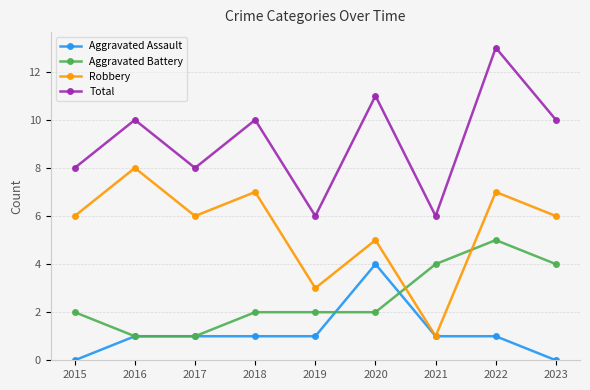

Does the chart have visible grid lines?

Yes